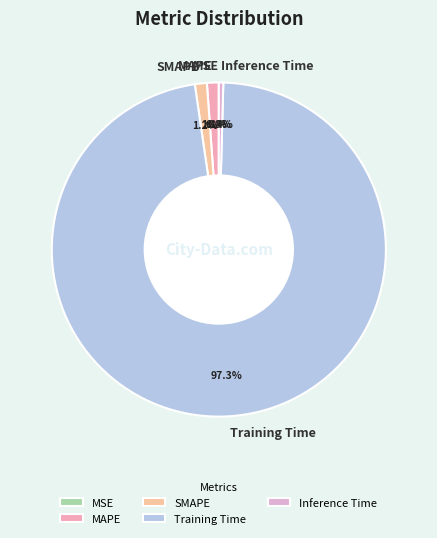

True or false: Inference Time accounts for 0% of the total.

True